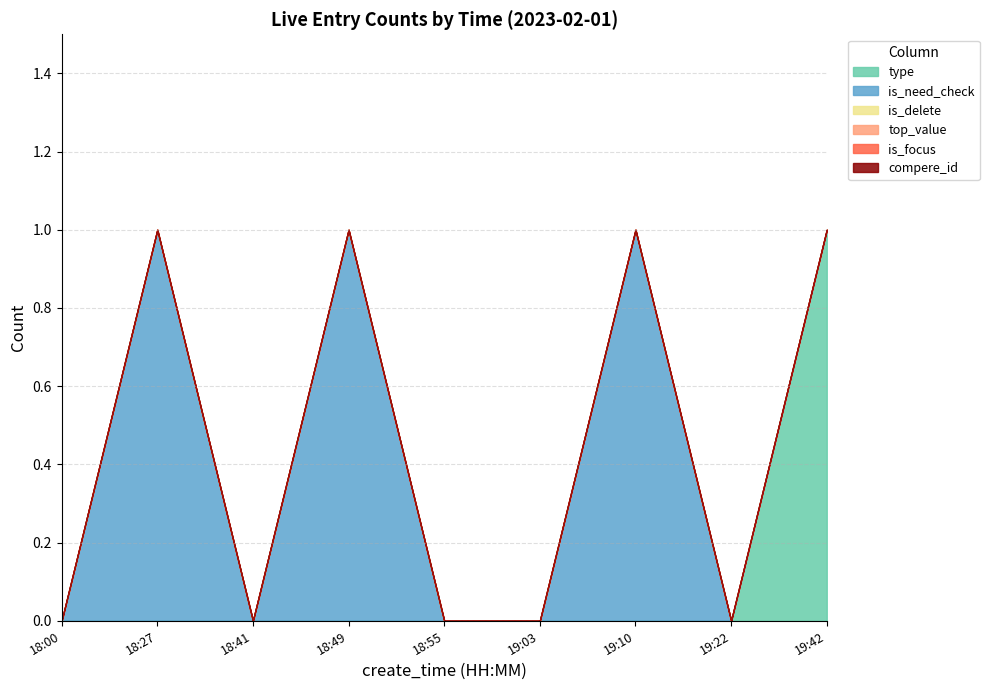

Is it true that compere_id equals 0 at 18:55?

True